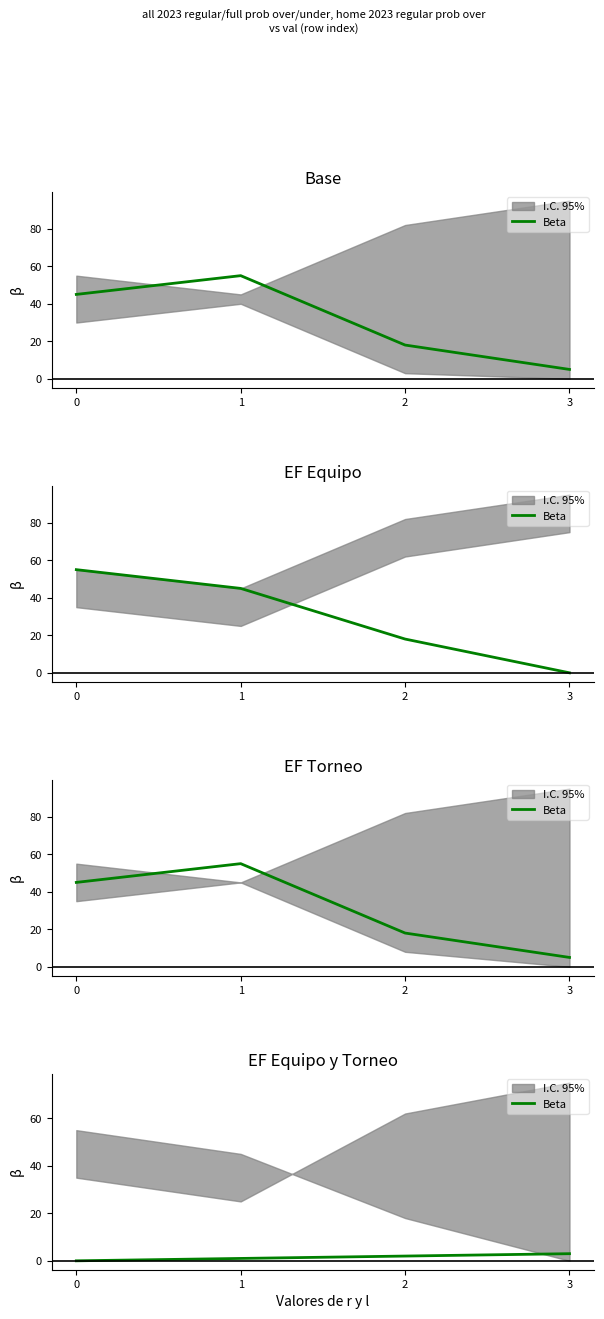

How many data points does each series have?

4